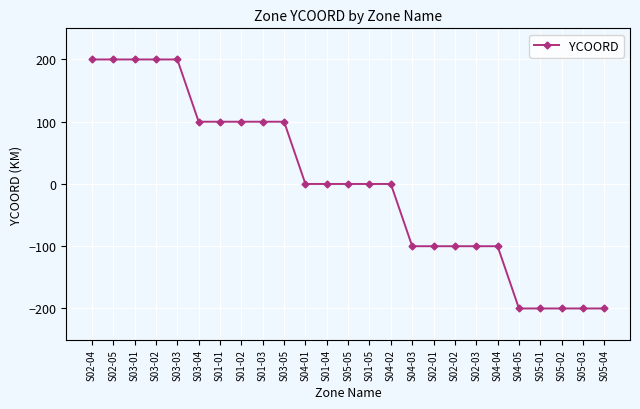

How many data points does each series have?

25